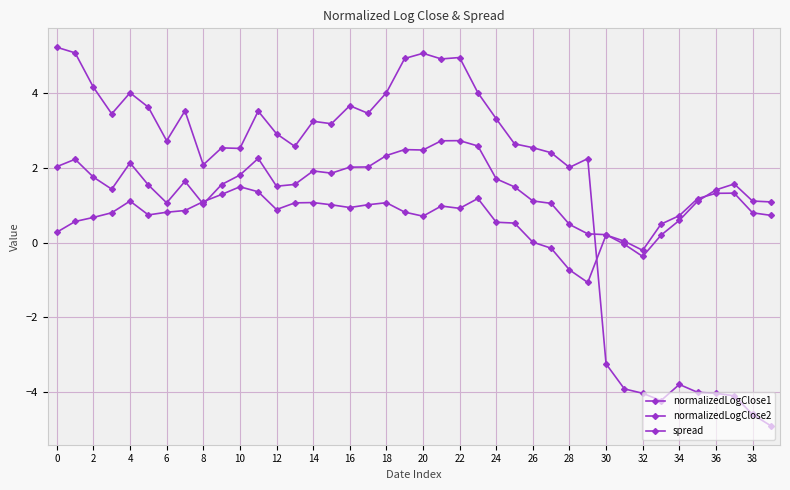

At how many categories does at least one series exceed 4?

10